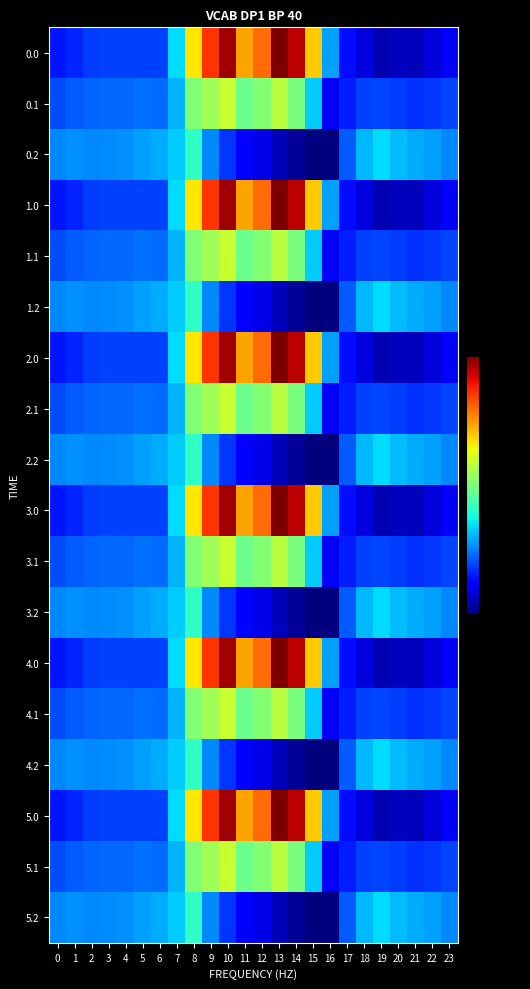

Reading left to right, extract all data points from this chart.

0.0: 0=-482.0	1=-449.5	2=-410.3	3=-404.4	4=-404.9	5=-403.8	6=-408.0	7=-150.1	8=395.3	9=716.9	10=916.2	11=516.0	12=619.4	13=962.7	14=870.3	15=443.0	16=-250.9	17=-494.8	18=-586.7	19=-649.2	20=-629.9	21=-638.4	22=-592.3	23=-511.3
0.1: 0=-384.6	1=-361.1	2=-347.9	3=-342.7	4=-339.6	5=-325.7	6=-332.2	7=-217.1	8=125.2	9=191.1	10=274.1	11=87.0	12=134.6	13=241.5	14=113.7	15=-173.1	16=-547.3	17=-466.6	18=-405.4	19=-400.2	20=-414.5	21=-432.4	22=-419.9	23=-399.4
0.2: 0=-287.1	1=-272.7	2=-285.5	3=-281.0	4=-274.4	5=-245.0	6=-228.8	7=-176.6	8=-35.3	9=-288.5	10=-423.5	11=-520.6	12=-571.2	13=-640.4	14=-687.4	15=-725.8	16=-726.6	17=-362.4	18=-210.0	19=-151.0	20=-199.2	21=-226.4	22=-247.4	23=-287.5
1.0: 0=-482.0	1=-449.5	2=-410.3	3=-404.4	4=-404.9	5=-403.8	6=-408.0	7=-150.1	8=395.3	9=716.9	10=916.2	11=516.0	12=619.4	13=962.7	14=870.3	15=443.0	16=-250.9	17=-494.8	18=-586.7	19=-649.2	20=-629.9	21=-638.4	22=-592.3	23=-511.3
1.1: 0=-384.6	1=-361.1	2=-347.9	3=-342.7	4=-339.6	5=-325.7	6=-332.2	7=-217.1	8=125.2	9=191.1	10=274.1	11=87.0	12=134.6	13=241.5	14=113.7	15=-173.1	16=-547.3	17=-466.6	18=-405.4	19=-400.2	20=-414.5	21=-432.4	22=-419.9	23=-399.4
1.2: 0=-287.1	1=-272.7	2=-285.5	3=-281.0	4=-274.4	5=-245.0	6=-228.8	7=-176.6	8=-35.3	9=-288.5	10=-423.5	11=-520.6	12=-571.2	13=-640.4	14=-687.4	15=-725.8	16=-726.6	17=-362.4	18=-210.0	19=-151.0	20=-199.2	21=-226.4	22=-247.4	23=-287.5
2.0: 0=-482.0	1=-449.5	2=-410.3	3=-404.4	4=-404.9	5=-403.8	6=-408.0	7=-150.1	8=395.3	9=716.9	10=916.2	11=516.0	12=619.4	13=962.7	14=870.3	15=443.0	16=-250.9	17=-494.8	18=-586.7	19=-649.2	20=-629.9	21=-638.4	22=-592.3	23=-511.3
2.1: 0=-384.6	1=-361.1	2=-347.9	3=-342.7	4=-339.6	5=-325.7	6=-332.2	7=-217.1	8=125.2	9=191.1	10=274.1	11=87.0	12=134.6	13=241.5	14=113.7	15=-173.1	16=-547.3	17=-466.6	18=-405.4	19=-400.2	20=-414.5	21=-432.4	22=-419.9	23=-399.4
2.2: 0=-287.1	1=-272.7	2=-285.5	3=-281.0	4=-274.4	5=-245.0	6=-228.8	7=-176.6	8=-35.3	9=-288.5	10=-423.5	11=-520.6	12=-571.2	13=-640.4	14=-687.4	15=-725.8	16=-726.6	17=-362.4	18=-210.0	19=-151.0	20=-199.2	21=-226.4	22=-247.4	23=-287.5
3.0: 0=-482.0	1=-449.5	2=-410.3	3=-404.4	4=-404.9	5=-403.8	6=-408.0	7=-150.1	8=395.3	9=716.9	10=916.2	11=516.0	12=619.4	13=962.7	14=870.3	15=443.0	16=-250.9	17=-494.8	18=-586.7	19=-649.2	20=-629.9	21=-638.4	22=-592.3	23=-511.3
3.1: 0=-384.6	1=-361.1	2=-347.9	3=-342.7	4=-339.6	5=-325.7	6=-332.2	7=-217.1	8=125.2	9=191.1	10=274.1	11=87.0	12=134.6	13=241.5	14=113.7	15=-173.1	16=-547.3	17=-466.6	18=-405.4	19=-400.2	20=-414.5	21=-432.4	22=-419.9	23=-399.4
3.2: 0=-287.1	1=-272.7	2=-285.5	3=-281.0	4=-274.4	5=-245.0	6=-228.8	7=-176.6	8=-35.3	9=-288.5	10=-423.5	11=-520.6	12=-571.2	13=-640.4	14=-687.4	15=-725.8	16=-726.6	17=-362.4	18=-210.0	19=-151.0	20=-199.2	21=-226.4	22=-247.4	23=-287.5
4.0: 0=-482.0	1=-449.5	2=-410.3	3=-404.4	4=-404.9	5=-403.8	6=-408.0	7=-150.1	8=395.3	9=716.9	10=916.2	11=516.0	12=619.4	13=962.7	14=870.3	15=443.0	16=-250.9	17=-494.8	18=-586.7	19=-649.2	20=-629.9	21=-638.4	22=-592.3	23=-511.3
4.1: 0=-384.6	1=-361.1	2=-347.9	3=-342.7	4=-339.6	5=-325.7	6=-332.2	7=-217.1	8=125.2	9=191.1	10=274.1	11=87.0	12=134.6	13=241.5	14=113.7	15=-173.1	16=-547.3	17=-466.6	18=-405.4	19=-400.2	20=-414.5	21=-432.4	22=-419.9	23=-399.4
4.2: 0=-287.1	1=-272.7	2=-285.5	3=-281.0	4=-274.4	5=-245.0	6=-228.8	7=-176.6	8=-35.3	9=-288.5	10=-423.5	11=-520.6	12=-571.2	13=-640.4	14=-687.4	15=-725.8	16=-726.6	17=-362.4	18=-210.0	19=-151.0	20=-199.2	21=-226.4	22=-247.4	23=-287.5
5.0: 0=-482.0	1=-449.5	2=-410.3	3=-404.4	4=-404.9	5=-403.8	6=-408.0	7=-150.1	8=395.3	9=716.9	10=916.2	11=516.0	12=619.4	13=962.7	14=870.3	15=443.0	16=-250.9	17=-494.8	18=-586.7	19=-649.2	20=-629.9	21=-638.4	22=-592.3	23=-511.3
5.1: 0=-384.6	1=-361.1	2=-347.9	3=-342.7	4=-339.6	5=-325.7	6=-332.2	7=-217.1	8=125.2	9=191.1	10=274.1	11=87.0	12=134.6	13=241.5	14=113.7	15=-173.1	16=-547.3	17=-466.6	18=-405.4	19=-400.2	20=-414.5	21=-432.4	22=-419.9	23=-399.4
5.2: 0=-287.1	1=-272.7	2=-285.5	3=-281.0	4=-274.4	5=-245.0	6=-228.8	7=-176.6	8=-35.3	9=-288.5	10=-423.5	11=-520.6	12=-571.2	13=-640.4	14=-687.4	15=-725.8	16=-726.6	17=-362.4	18=-210.0	19=-151.0	20=-199.2	21=-226.4	22=-247.4	23=-287.5